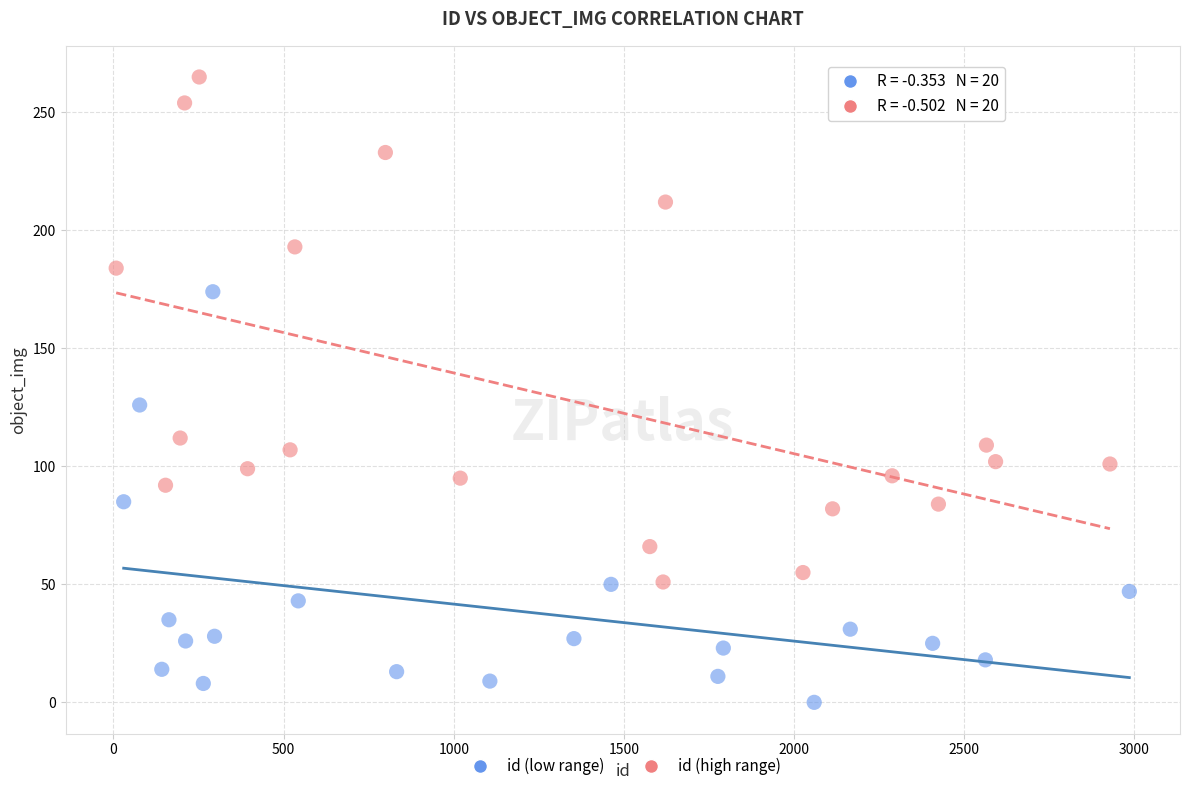

Which series reaches the minimum Y coordinate?

id (low range)